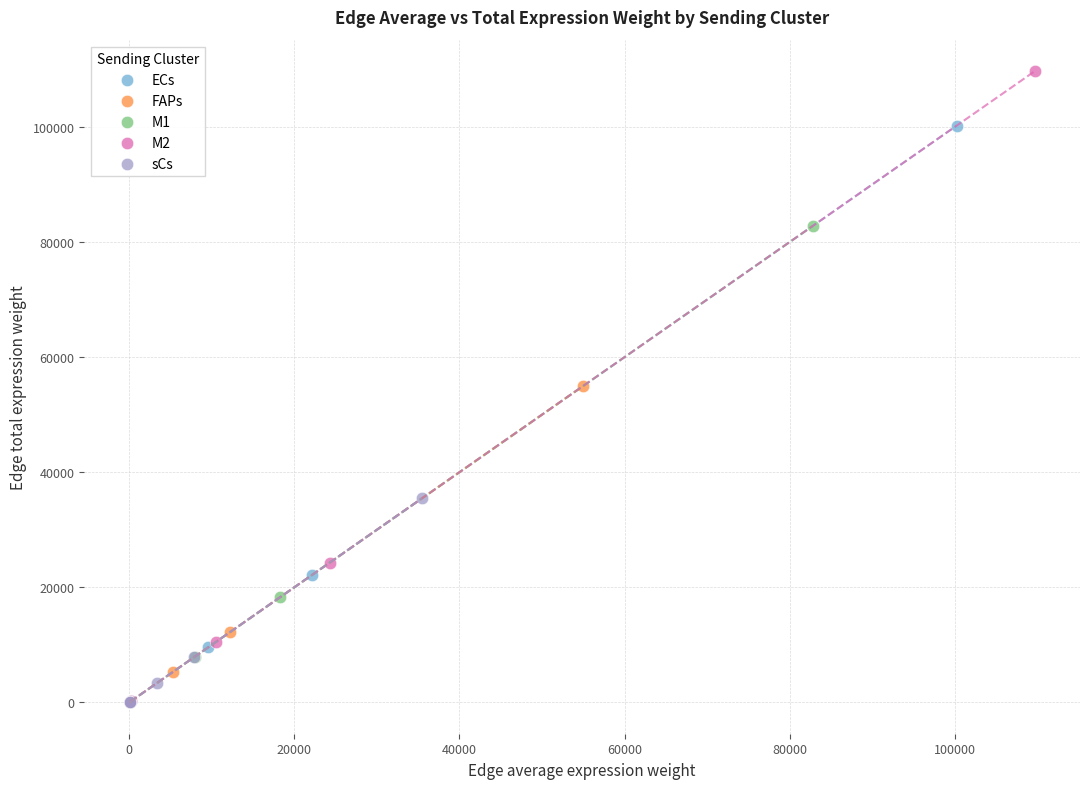

Which series reaches the maximum Y coordinate?

M2